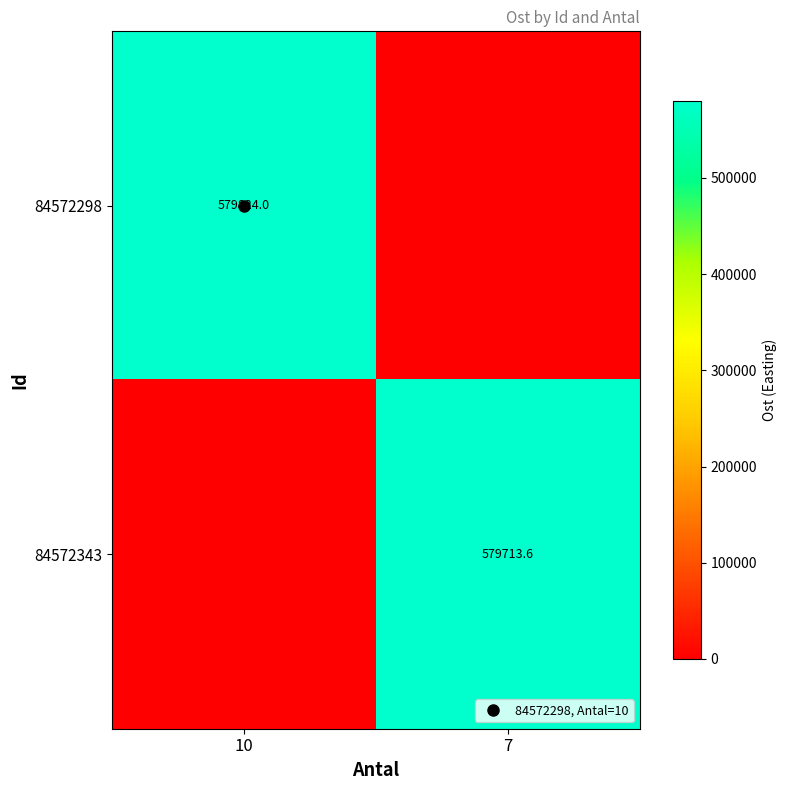

What is the maximum value for 84572298?

579824.0